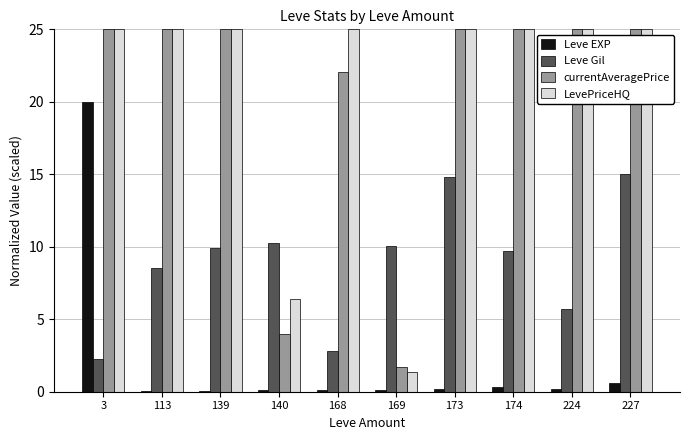

Is it true that Leve EXP equals 20.0 at 3?

True